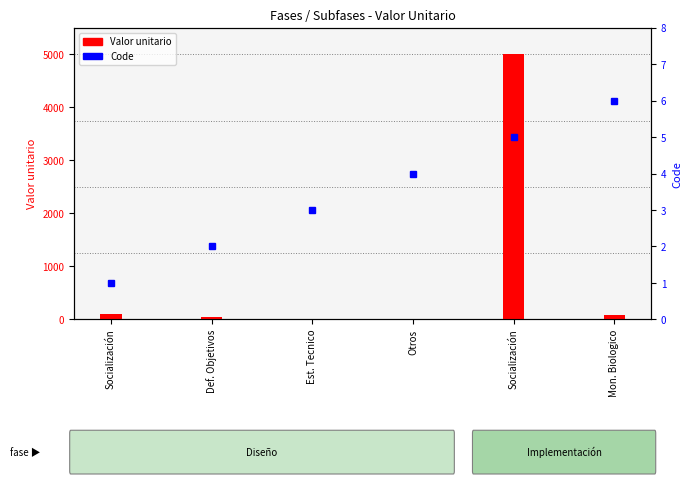

What is the difference between the Valor unitario values at Mon. Biologico and Socialización?

25